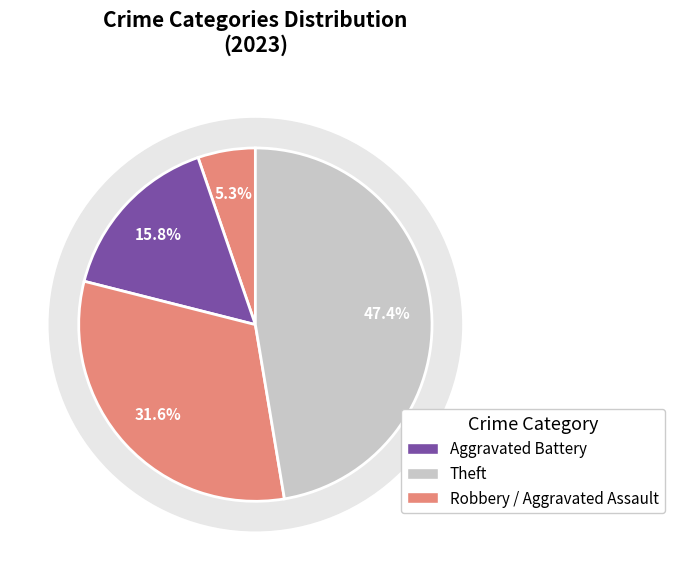

Does 5 represent more than half of the total?

No